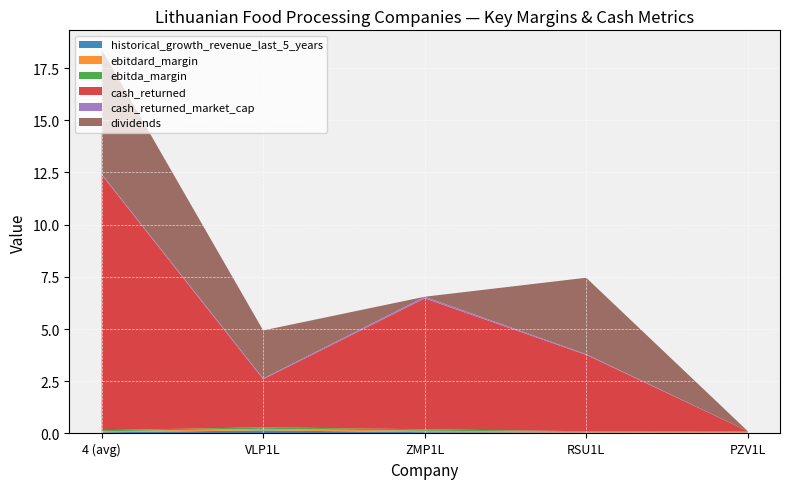

Reading left to right, what are all the values shown in this chart?

historical_growth_revenue_last_5_years: 0.1	0.1	0.1	0.0	0.0
ebitdard_margin: 0.1	0.1	0.1	0.0	0.0
ebitda_margin: 0.1	0.1	0.1	0.0	0.0
cash_returned: 12.2	2.3	6.3	3.7	0.0
cash_returned_market_cap: 0.0	0.0	0.1	0.0	0.0
dividends: 6.0	2.3	0.0	3.7	0.0